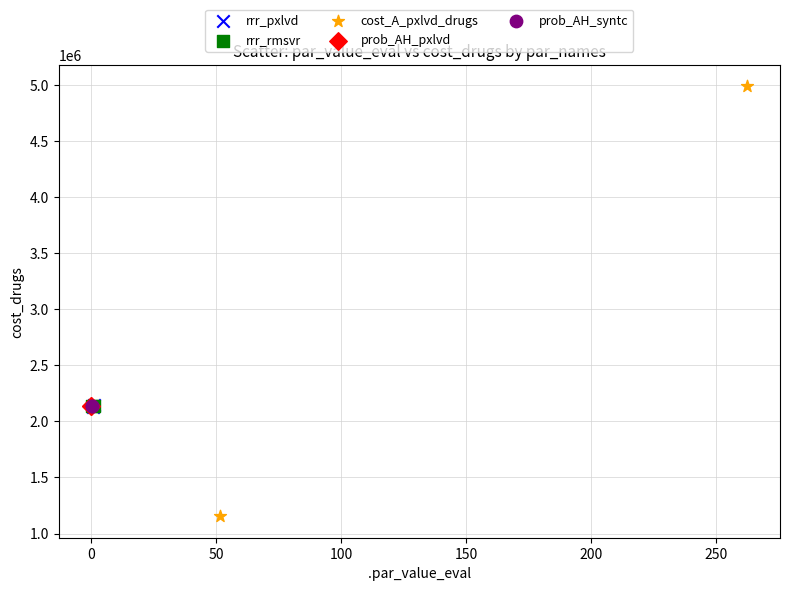

Which series contains the lowest Y value?

cost_A_pxlvd_drugs